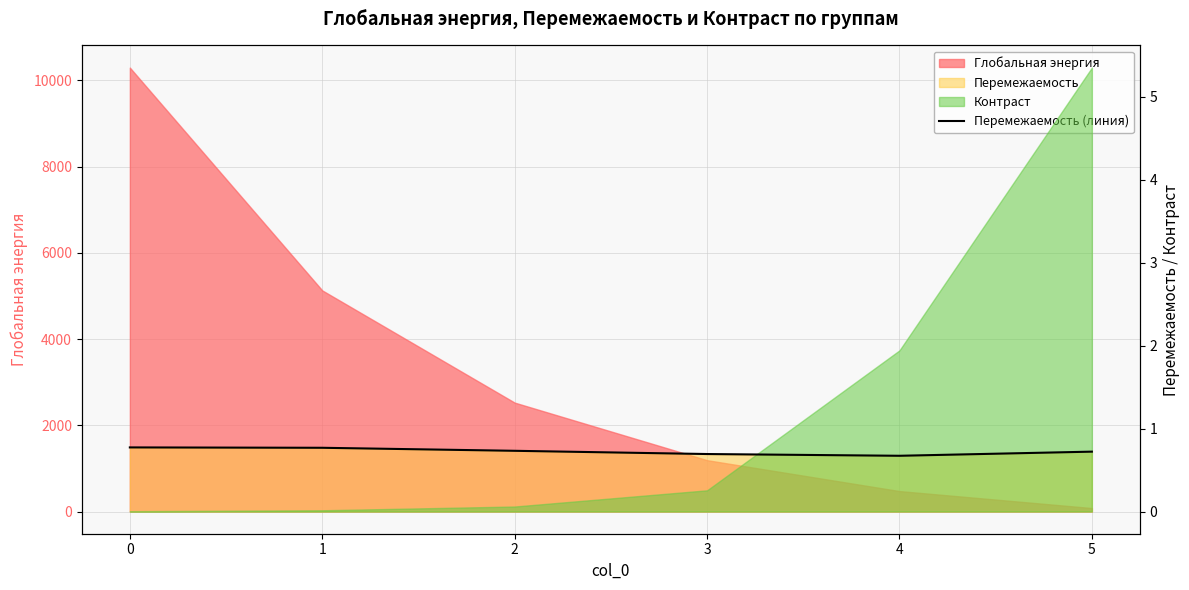

Is it true that the value at 2 is 0.7?

True